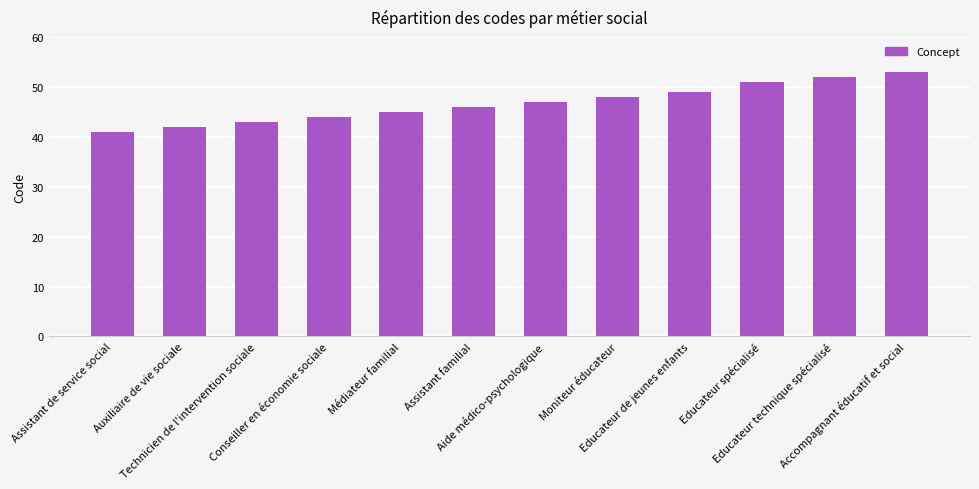

Count the number of data series in this chart.

1